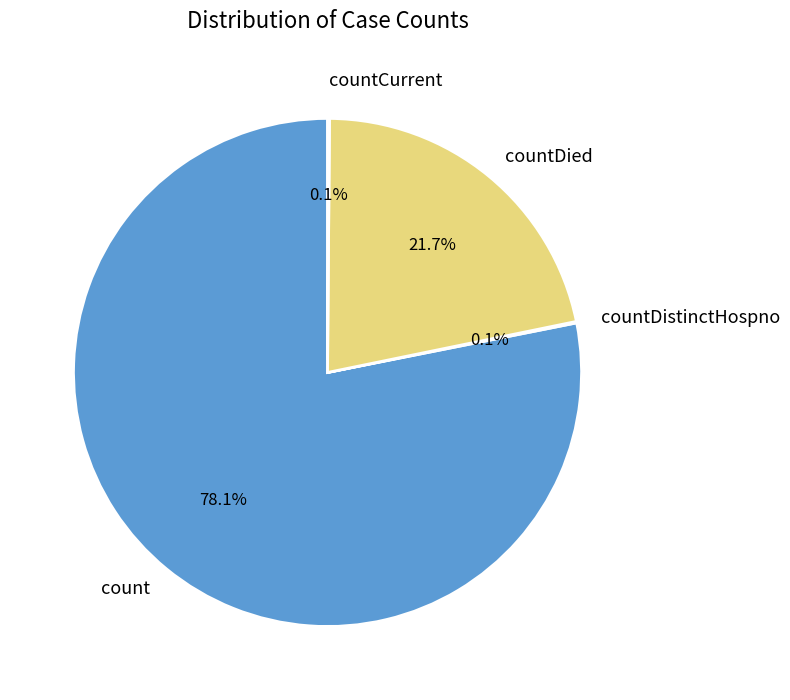

To the nearest percent, what portion does count represent?

78%